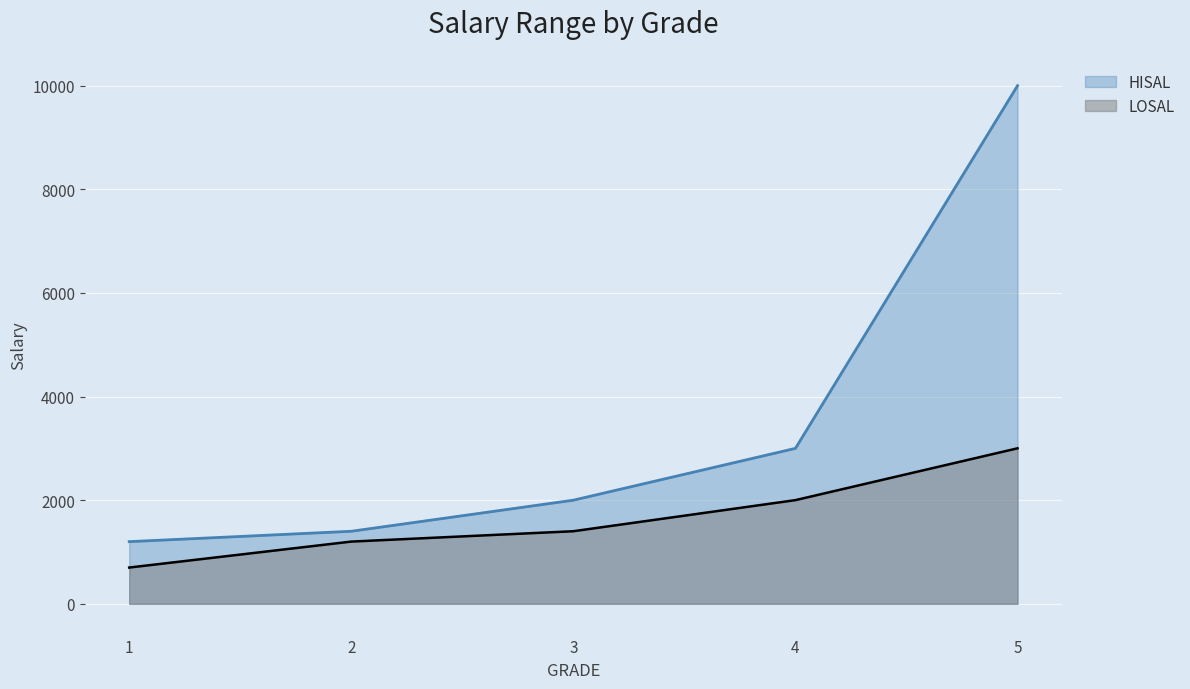

Is the value of LOSAL at 4 greater than the value of HISAL at 5?

No